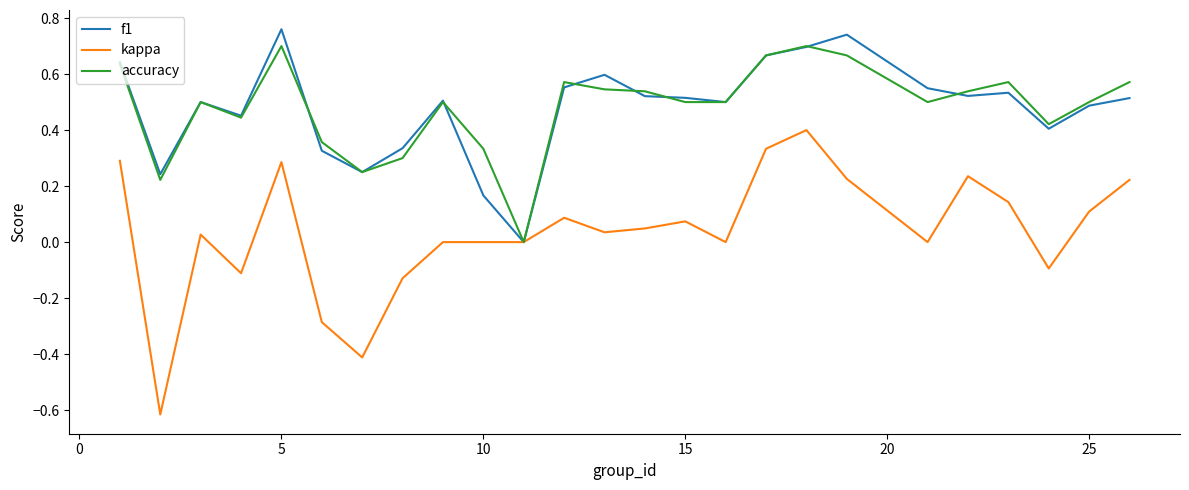

Which series has the widest spread of values?

kappa